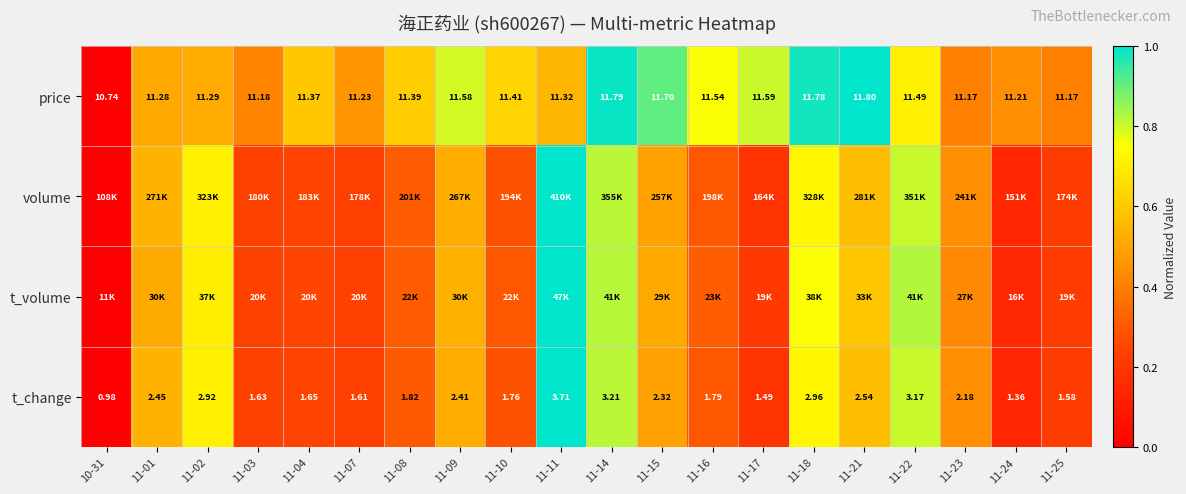

How many values in the t_change series are below 2?

10